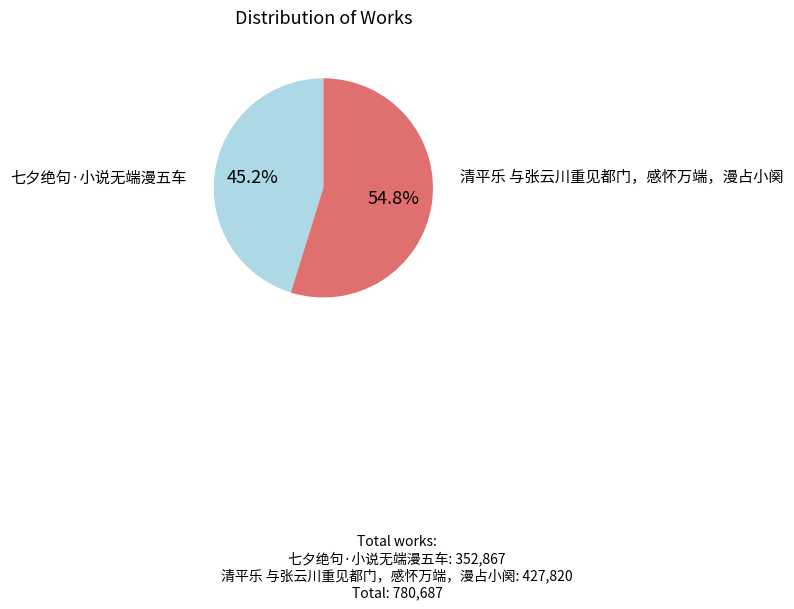

Is there a majority slice in this chart?

Yes